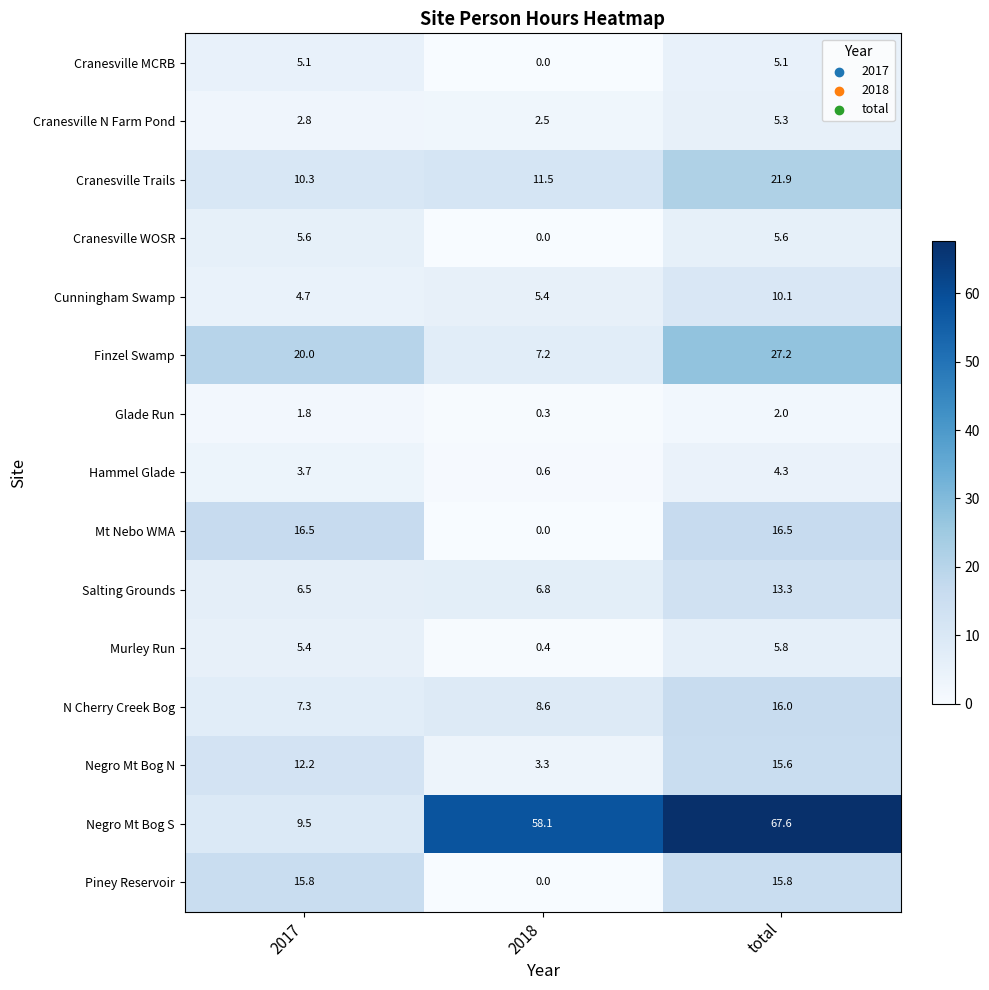

What is the maximum value for Mt Nebo WMA?

16.5